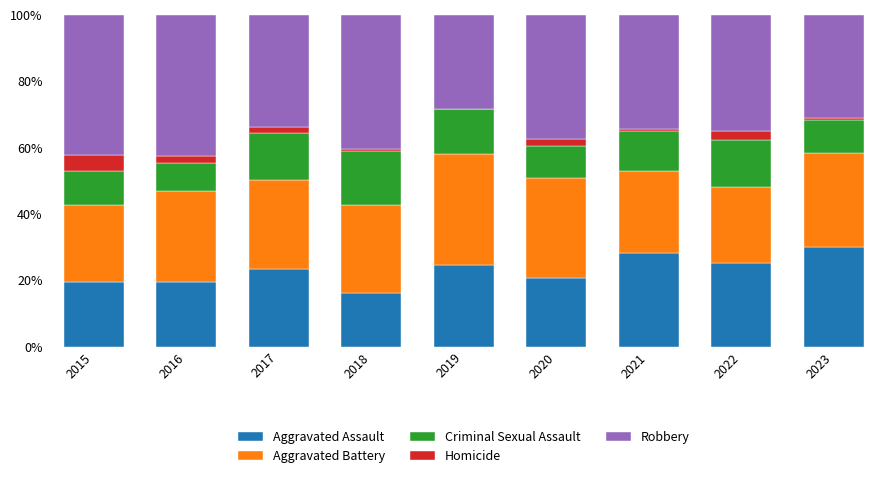

True or false: Aggravated Assault has a value of 38.9 at 2017.

False